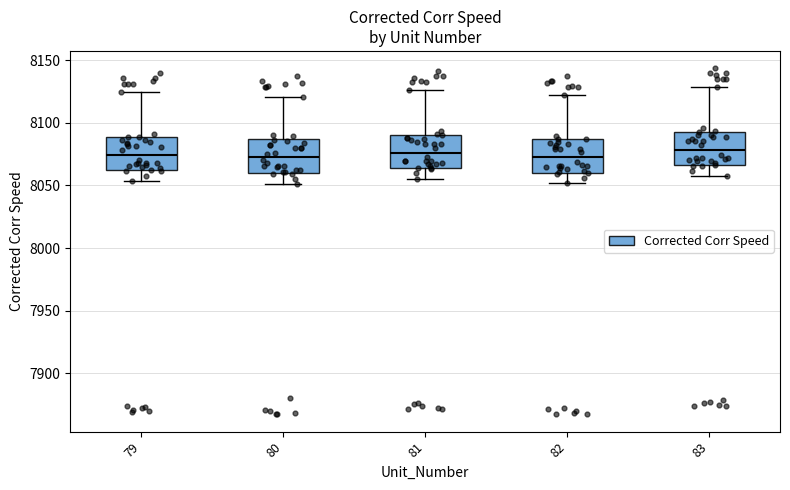

Reading left to right, transcribe this box plot: for each box, give where its median line is, the range the box spans, and where its two whiskers end, as read against the y-axis. The values are not printed on the chart, so give them approximately, as read against the axis.

79: median 8075, box 8060 to 8090, whiskers 8055 to 8125
80: median 8075, box 8060 to 8085, whiskers 8050 to 8120
81: median 8075, box 8065 to 8090, whiskers 8055 to 8125
82: median 8070, box 8060 to 8085, whiskers 8050 to 8120
83: median 8080, box 8065 to 8095, whiskers 8060 to 8130